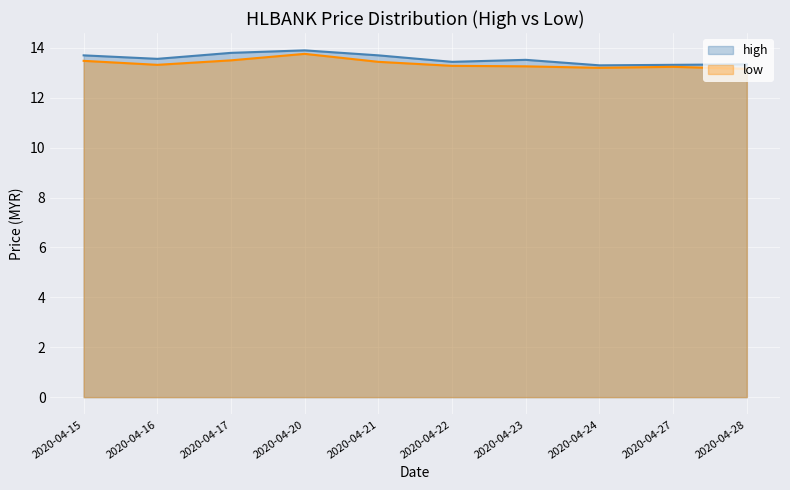

Which series has the largest total across all categories?

high